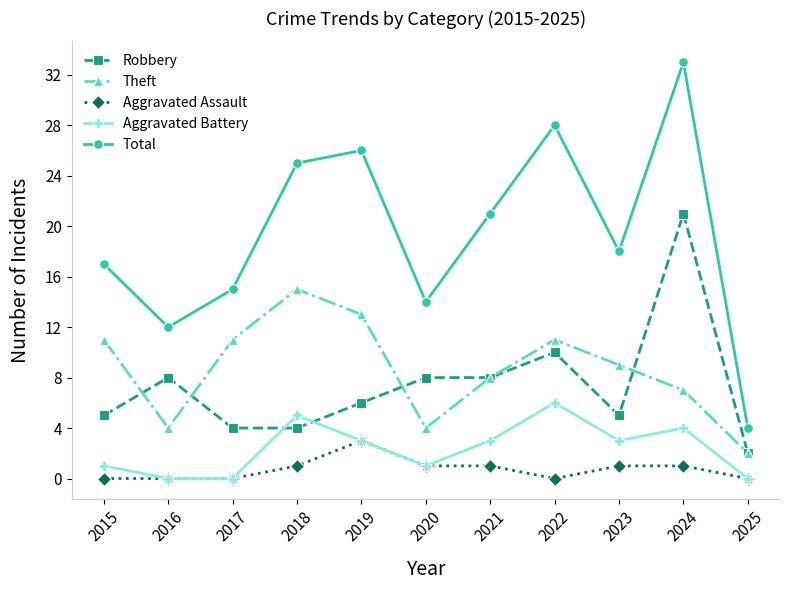

Which series ends up on top after the final intersection of Aggravated Battery and Robbery?

Robbery